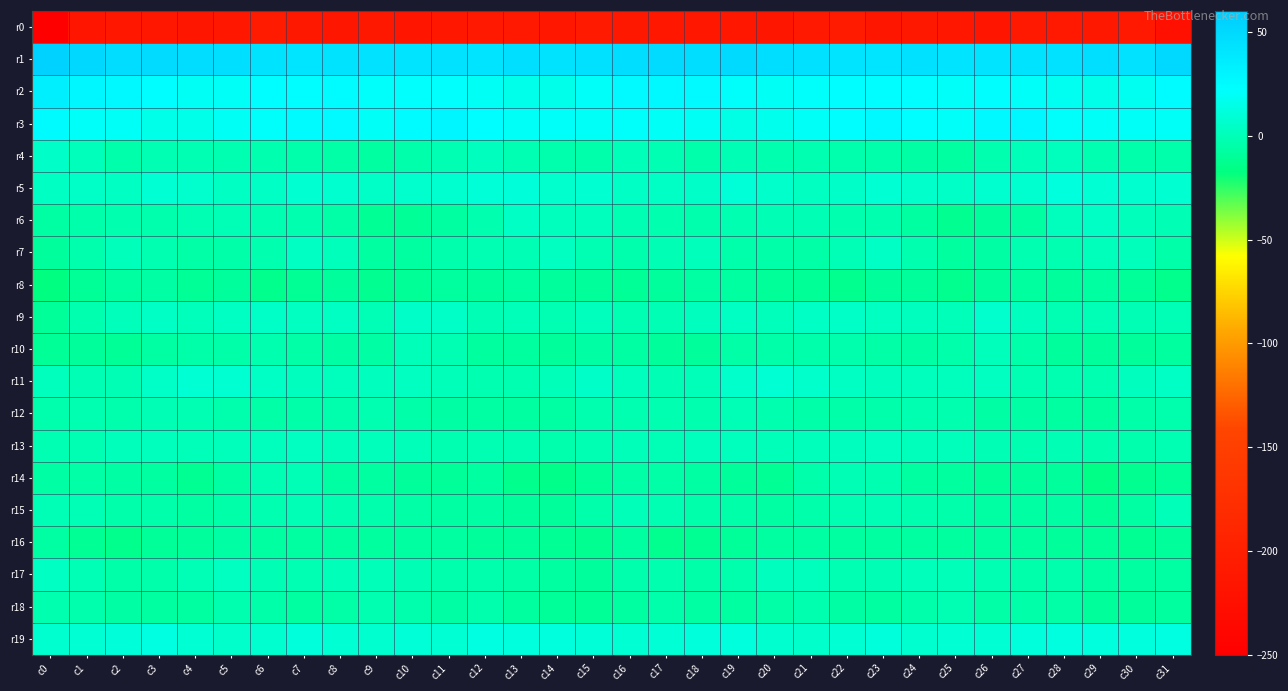

Reading right to left, transcribe all the data shown in this chart.

r0: c31=-223.5	c30=-210.0	c29=-211.8	c28=-209.1	c27=-210.1	c26=-215.3	c25=-212.4	c24=-211.8	c23=-214.3	c22=-207.1	c21=-209.8	c20=-214.6	c19=-213.5	c18=-212.6	c17=-213.3	c16=-211.3	c15=-207.8	c14=-212.2	c13=-209.9	c12=-209.3	c11=-211.9	c10=-215.2	c9=-211.0	c8=-213.9	c7=-211.3	c6=-207.3	c5=-211.9	c4=-214.8	c3=-213.0	c2=-212.6	c1=-215.5	c0=-248.8
r1: c31=50.2	c30=43.4	c29=45.3	c28=43.1	c27=43.0	c26=42.2	c25=42.0	c24=44.6	c23=40.7	c22=42.2	c21=44.8	c20=46.2	c19=48.5	c18=46.6	c17=48.3	c16=46.7	c15=44.1	c14=42.8	c13=45.5	c12=42.3	c11=43.1	c10=41.7	c9=43.4	c8=43.0	c7=41.2	c6=42.9	c5=45.4	c4=47.0	c3=48.1	c2=46.7	c1=50.3	c0=54.9
r2: c31=24.8	c30=17.9	c29=15.7	c28=17.7	c27=21.2	c26=22.6	c25=21.2	c24=24.1	c23=23.5	c22=23.9	c21=21.5	c20=18.8	c19=21.4	c18=26.1	c17=26.2	c16=25.9	c15=20.7	c14=16.4	c13=16.0	c12=19.1	c11=22.1	c10=22.3	c9=21.8	c8=24.4	c7=23.5	c6=23.7	c5=20.0	c4=18.9	c3=23.5	c2=26.4	c1=28.0	c0=33.8
r3: c31=20.4	c30=20.6	c29=20.0	c28=21.3	c27=28.0	c26=26.4	c25=21.1	c24=23.5	c23=26.3	c22=22.7	c21=20.2	c20=17.0	c19=14.4	c18=19.2	c17=19.9	c16=21.7	c15=19.5	c14=20.7	c13=19.5	c12=24.0	c11=28.7	c10=24.6	c9=20.6	c8=25.6	c7=25.0	c6=21.9	c5=19.1	c4=15.4	c3=15.7	c2=20.1	c1=20.8	c0=25.3
r4: c31=-4.1	c30=-4.1	c29=-2.3	c28=1.4	c27=0.2	c26=-2.9	c25=-6.6	c24=-5.7	c23=-3.9	c22=-3.3	c21=-2.1	c20=-2.4	c19=-0.7	c18=-3.8	c17=-1.6	c16=0.1	c15=-4.1	c14=-3.1	c13=-1.4	c12=2.2	c11=-1.3	c10=-4.0	c9=-7.0	c8=-4.8	c7=-3.7	c6=-2.8	c5=-2.2	c4=-1.7	c3=-1.5	c2=-4.0	c1=0.8	c0=5.1
r5: c31=8.2	c30=7.4	c29=9.0	c28=11.8	c27=7.7	c26=7.8	c25=4.8	c24=6.0	c23=9.0	c22=5.4	c21=2.7	c20=5.7	c19=9.8	c18=5.0	c17=3.9	c16=4.0	c15=8.1	c14=7.1	c13=10.9	c12=10.3	c11=7.4	c10=7.2	c9=4.4	c8=7.7	c7=8.1	c6=3.9	c5=3.3	c4=7.3	c3=9.0	c2=3.5	c1=4.3	c0=3.4
r6: c31=-0.8	c30=0.8	c29=3.7	c28=1.3	c27=-7.1	c26=-8.7	c25=-12.1	c24=-7.6	c23=-2.7	c22=-2.8	c21=-1.1	c20=-0.9	c19=-2.3	c18=-3.1	c17=-2.5	c16=-1.6	c15=1.6	c14=1.4	c13=4.3	c12=-2.4	c11=-7.7	c10=-10.6	c9=-11.1	c8=-5.3	c7=-2.9	c6=-2.2	c5=-0.5	c4=-1.5	c3=-3.3	c2=-2.8	c1=-3.8	c0=-6.4
r7: c31=-4.7	c30=1.2	c29=1.3	c28=-1.8	c27=-2.2	c26=-5.7	c25=-8.1	c24=-2.5	c23=3.8	c22=-0.5	c21=-4.8	c20=-4.5	c19=-4.2	c18=1.1	c17=-0.8	c16=-3.5	c15=-1.2	c14=2.6	c13=-0.6	c12=-1.4	c11=-3.5	c10=-6.9	c9=-7.2	c8=0.9	c7=3.1	c6=-2.9	c5=-4.4	c4=-5.4	c3=-2.1	c2=1.0	c1=-3.1	c0=-8.5
r8: c31=-13.5	c30=-9.9	c29=-7.4	c28=-8.6	c27=-8.3	c26=-8.6	c25=-12.7	c24=-9.6	c23=-9.6	c22=-13.2	c21=-10.7	c20=-9.9	c19=-7.6	c18=-6.2	c17=-8.8	c16=-10.5	c15=-9.3	c14=-8.6	c13=-7.5	c12=-8.6	c11=-7.9	c10=-10.5	c9=-12.1	c8=-8.6	c7=-10.9	c6=-13.6	c5=-9.0	c4=-10.7	c3=-5.9	c2=-7.3	c1=-10.5	c0=-17.0
r9: c31=-0.1	c30=-1.1	c29=-0.3	c28=-1.2	c27=2.1	c26=6.8	c25=0.6	c24=2.0	c23=2.6	c22=4.4	c21=4.1	c20=1.2	c19=3.3	c18=2.3	c17=-0.9	c16=-1.2	c15=1.6	c14=-1.4	c13=0.1	c12=-0.9	c11=4.4	c10=5.2	c9=-0.2	c8=3.1	c7=3.0	c6=4.7	c5=3.1	c4=0.8	c3=4.0	c2=0.7	c1=-2.5	c0=-10.1
r10: c31=-8.1	c30=-9.2	c29=-8.9	c28=-8.8	c27=-4.4	c26=0.9	c25=-4.2	c24=-5.8	c23=-5.4	c22=-3.5	c21=-3.8	c20=-4.6	c19=-5.2	c18=-9.6	c17=-9.0	c16=-6.3	c15=-5.9	c14=-9.5	c13=-8.3	c12=-8.2	c11=-1.7	c10=0.1	c9=-5.5	c8=-5.7	c7=-5.2	c6=-2.8	c5=-4.5	c4=-4.5	c3=-6.6	c2=-10.4	c1=-9.2	c0=-10.7
r11: c31=4.3	c30=2.3	c29=-2.3	c28=-1.8	c27=-1.2	c26=2.7	c25=1.8	c24=1.9	c23=2.2	c22=3.1	c21=6.5	c20=9.1	c19=6.5	c18=0.6	c17=-1.1	c16=1.5	c15=5.0	c14=0.2	c13=-1.9	c12=-2.3	c11=0.6	c10=2.8	c9=1.9	c8=1.6	c7=2.1	c6=4.0	c5=8.3	c4=8.6	c3=4.4	c2=-0.9	c1=-1.0	c0=1.3
r12: c31=-3.4	c30=-4.6	c29=-8.0	c28=-6.9	c27=-5.8	c26=-5.6	c25=-2.8	c24=-1.8	c23=-4.0	c22=-4.7	c21=-4.4	c20=-2.4	c19=-0.1	c18=-2.9	c17=-2.2	c16=-2.2	c15=-2.7	c14=-6.1	c13=-7.7	c12=-6.5	c11=-6.0	c10=-4.6	c9=-1.8	c8=-3.0	c7=-4.4	c6=-5.1	c5=-3.3	c4=-1.6	c3=-0.8	c2=-3.2	c1=-1.8	c0=-3.2
r13: c31=-1.3	c30=-3.0	c29=-2.4	c28=-1.1	c27=-1.9	c26=-0.6	c25=0.9	c24=1.0	c23=2.8	c22=1.9	c21=1.2	c20=0.6	c19=1.4	c18=1.3	c17=-0.3	c16=0.3	c15=-1.6	c14=-3.2	c13=-1.6	c12=-1.5	c11=-1.8	c10=0.3	c9=1.0	c8=1.1	c7=3.1	c6=1.3	c5=1.2	c4=0.6	c3=1.8	c2=0.9	c1=-1.5	c0=-1.5
r14: c31=-9.7	c30=-12.3	c29=-15.4	c28=-8.6	c27=-8.6	c26=-10.1	c25=-8.0	c24=-7.5	c23=-1.8	c22=-0.7	c21=-3.7	c20=-11.3	c19=-9.5	c18=-6.3	c17=-5.1	c16=-5.3	c15=-10.0	c14=-14.2	c13=-13.4	c12=-7.6	c11=-10.0	c10=-9.1	c9=-7.6	c8=-6.1	c7=-0.5	c6=-1.3	c5=-6.5	c4=-11.8	c3=-7.6	c2=-5.9	c1=-5.3	c0=-5.9
r15: c31=0.5	c30=-6.4	c29=-10.3	c28=-5.8	c27=-6.1	c26=-6.0	c25=-3.9	c24=-2.6	c23=-0.3	c22=-1.2	c21=-3.7	c20=-6.4	c19=-4.3	c18=-4.0	c17=-1.6	c16=0.7	c15=-3.9	c14=-9.1	c13=-8.7	c12=-5.7	c11=-6.2	c10=-5.3	c9=-3.0	c8=-2.1	c7=-0.1	c6=-2.3	c5=-4.8	c4=-6.1	c3=-3.7	c2=-3.8	c1=-0.2	c0=-0.0
r16: c31=-9.2	c30=-11.5	c29=-9.8	c28=-9.1	c27=-8.4	c26=-6.7	c25=-8.0	c24=-7.0	c23=-6.7	c22=-7.5	c21=-6.4	c20=-7.0	c19=-9.6	c18=-11.9	c17=-13.2	c16=-7.5	c15=-12.2	c14=-11.4	c13=-9.1	c12=-9.6	c11=-7.1	c10=-6.7	c9=-8.2	c8=-6.6	c7=-7.0	c6=-7.5	c5=-5.8	c4=-8.7	c3=-9.9	c2=-13.5	c1=-11.2	c0=-6.1
r17: c31=-6.2	c30=-7.1	c29=-6.1	c28=-3.5	c27=-3.9	c26=-1.6	c25=0.1	c24=1.1	c23=-0.6	c22=-1.7	c21=1.4	c20=1.9	c19=-3.2	c18=-4.4	c17=-2.9	c16=-3.3	c15=-8.9	c14=-7.5	c13=-4.9	c12=-3.6	c11=-3.2	c10=-0.6	c9=0.5	c8=0.6	c7=-1.3	c6=-0.9	c5=2.6	c4=-0.4	c3=-4.0	c2=-4.4	c1=-0.5	c0=3.1
r18: c31=-8.1	c30=-9.1	c29=-9.3	c28=-4.8	c27=-4.3	c26=-4.8	c25=-1.4	c24=-4.0	c23=-7.2	c22=-5.9	c21=-2.5	c20=-5.2	c19=-7.8	c18=-6.2	c17=-3.9	c16=-7.5	c15=-10.4	c14=-9.8	c13=-8.1	c12=-3.4	c11=-5.4	c10=-3.2	c9=-2.0	c8=-5.2	c7=-7.7	c6=-4.2	c5=-2.7	c4=-6.9	c3=-7.5	c2=-5.4	c1=-3.0	c0=-2.6
r19: c31=13.0	c30=11.8	c29=11.8	c28=12.4	c27=11.1	c26=9.0	c25=9.1	c24=7.3	c23=11.3	c22=9.1	c21=6.1	c20=7.5	c19=12.1	c18=11.5	c17=9.6	c16=9.0	c15=10.3	c14=11.8	c13=11.6	c12=13.0	c11=9.1	c10=9.9	c9=7.7	c8=8.8	c7=11.0	c6=7.8	c5=6.2	c4=8.7	c3=12.9	c2=10.5	c1=8.8	c0=7.4